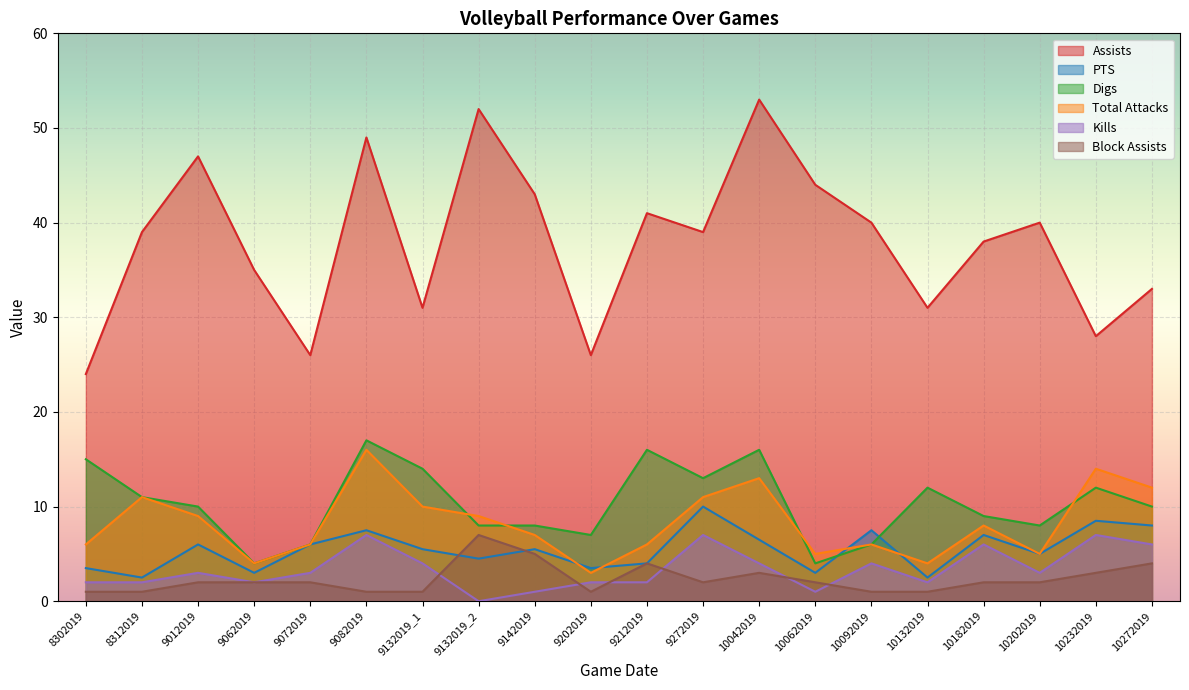

Reading left to right, transcribe all the data shown in this chart.

Assists: 8302019=24.0	8312019=39.0	9012019=47.0	9062019=35.0	9072019=26.0	9082019=49.0	9132019_1=31.0	9132019_2=52.0	9142019=43.0	9202019=26.0	9212019=41.0	9272019=39.0	10042019=53.0	10062019=44.0	10092019=40.0	10132019=31.0	10182019=38.0	10202019=40.0	10232019=28.0	10272019=33.0
PTS: 8302019=3.5	8312019=2.5	9012019=6.0	9062019=3.0	9072019=6.0	9082019=7.5	9132019_1=5.5	9132019_2=4.5	9142019=5.5	9202019=3.5	9212019=4.0	9272019=10.0	10042019=6.5	10062019=3.0	10092019=7.5	10132019=2.5	10182019=7.0	10202019=5.0	10232019=8.5	10272019=8.0
Digs: 8302019=15.0	8312019=11.0	9012019=10.0	9062019=4.0	9072019=6.0	9082019=17.0	9132019_1=14.0	9132019_2=8.0	9142019=8.0	9202019=7.0	9212019=16.0	9272019=13.0	10042019=16.0	10062019=4.0	10092019=6.0	10132019=12.0	10182019=9.0	10202019=8.0	10232019=12.0	10272019=10.0
Total Attacks: 8302019=6.0	8312019=11.0	9012019=9.0	9062019=4.0	9072019=6.0	9082019=16.0	9132019_1=10.0	9132019_2=9.0	9142019=7.0	9202019=3.0	9212019=6.0	9272019=11.0	10042019=13.0	10062019=5.0	10092019=6.0	10132019=4.0	10182019=8.0	10202019=5.0	10232019=14.0	10272019=12.0
Kills: 8302019=2.0	8312019=2.0	9012019=3.0	9062019=2.0	9072019=3.0	9082019=7.0	9132019_1=4.0	9132019_2=0.0	9142019=1.0	9202019=2.0	9212019=2.0	9272019=7.0	10042019=4.0	10062019=1.0	10092019=4.0	10132019=2.0	10182019=6.0	10202019=3.0	10232019=7.0	10272019=6.0
Block Assists: 8302019=1.0	8312019=1.0	9012019=2.0	9062019=2.0	9072019=2.0	9082019=1.0	9132019_1=1.0	9132019_2=7.0	9142019=5.0	9202019=1.0	9212019=4.0	9272019=2.0	10042019=3.0	10062019=2.0	10092019=1.0	10132019=1.0	10182019=2.0	10202019=2.0	10232019=3.0	10272019=4.0